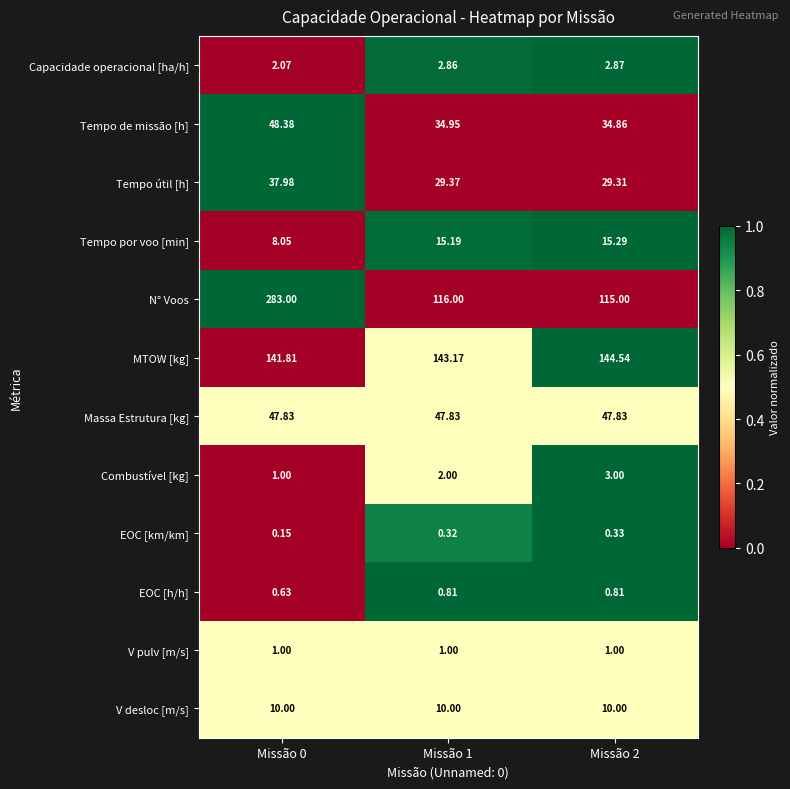

Is the value of EOC [h/h] at Missão 2 greater than the value of Massa Estrutura [kg] at Missão 0?

No